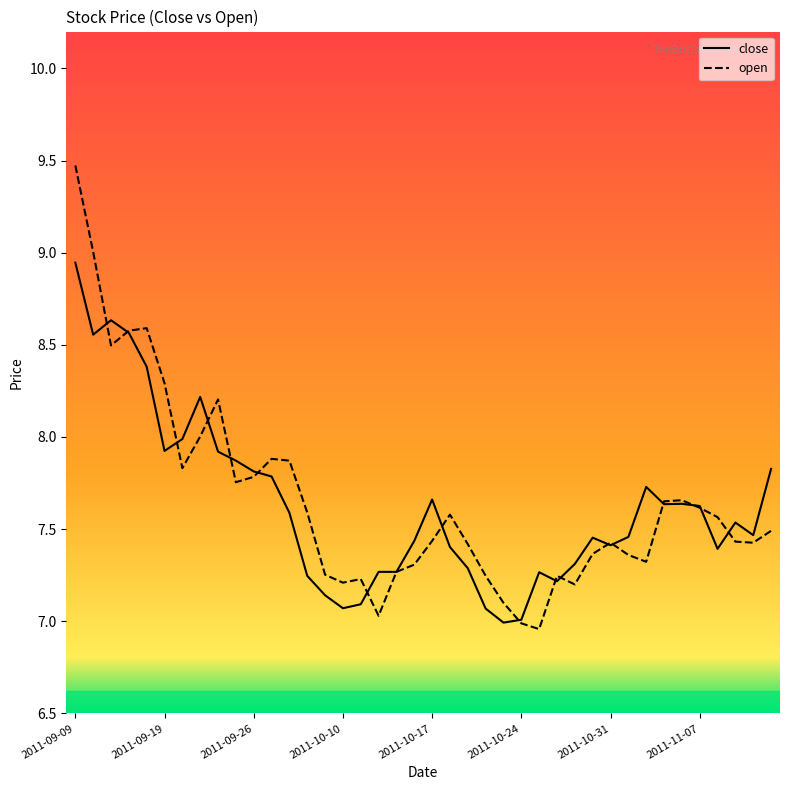

Which series has the largest range (max minus min)?

open